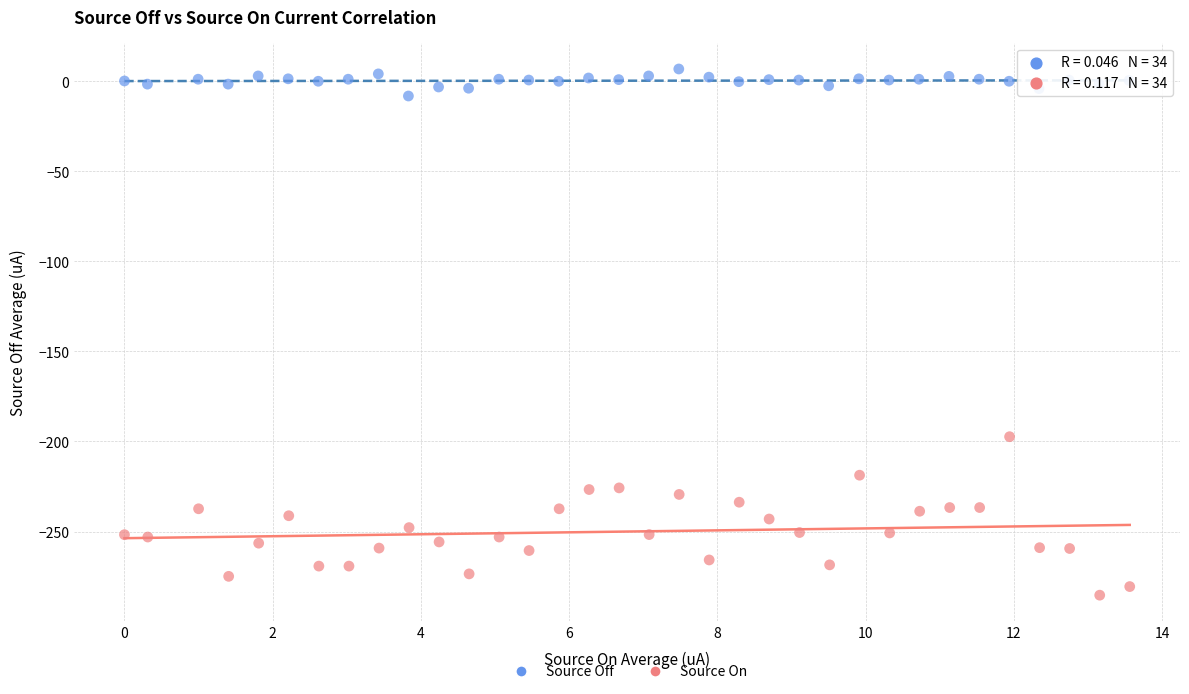

Which series has the widest spread of Y values?

Source On